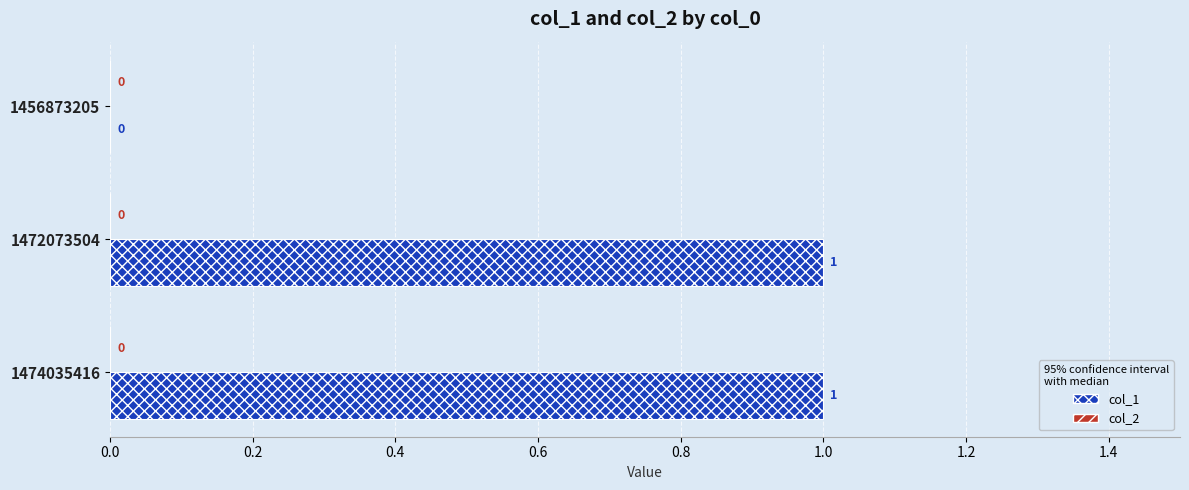

The chart shows a value of 0 at 1456873205. True or false?

True